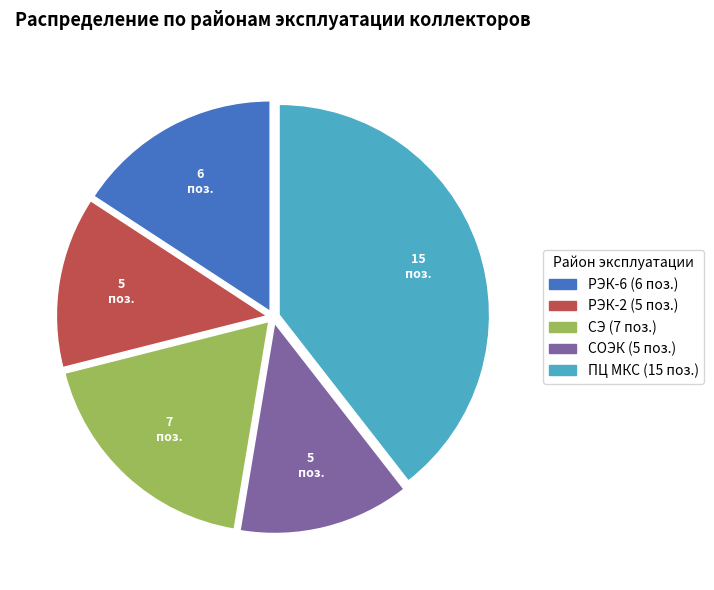

True or false: СЭ accounts for 29% of the total.

False